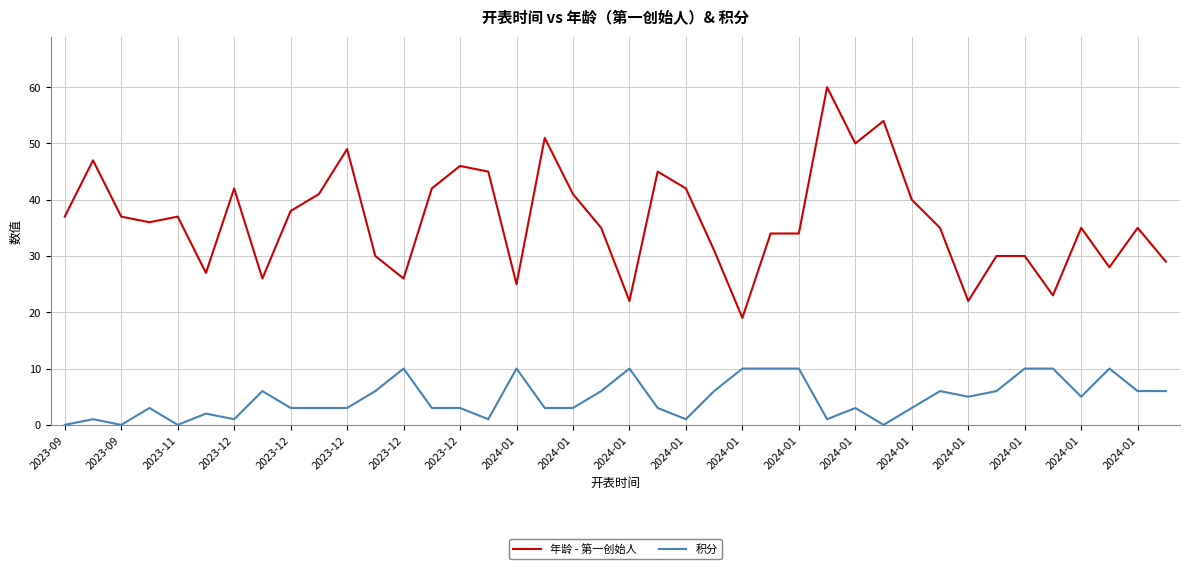

Which series has the largest total across all categories?

年龄 - 第一创始人